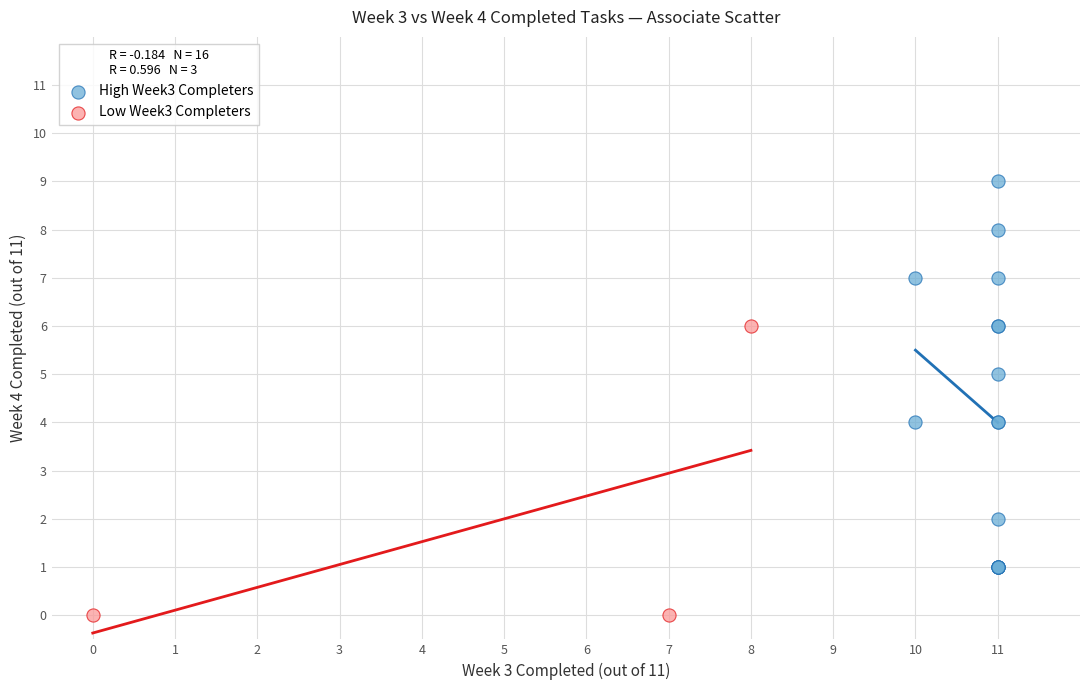

Which series reaches the maximum Y coordinate?

High Week3 Completers